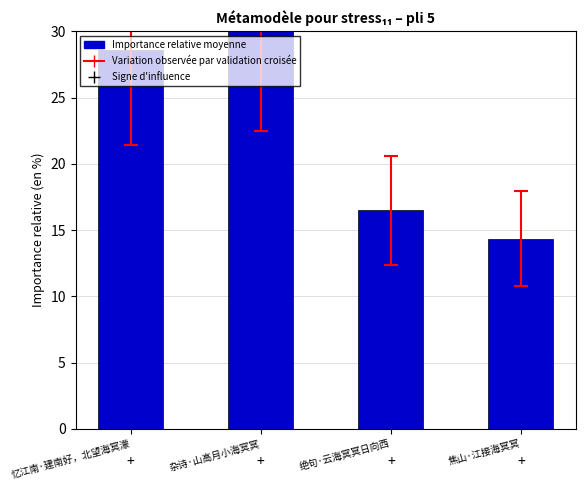

What position from the right is 绝句·云海冥冥日向西?

2